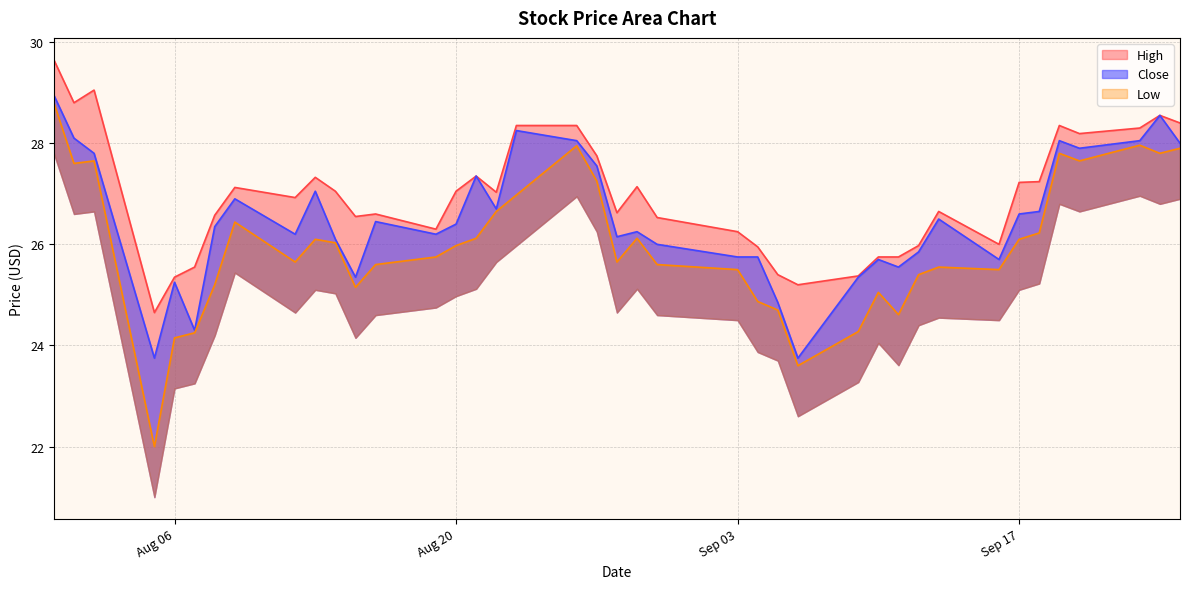

Rank the series at 2024-09-06 from lowest to highest value.

Low, Close, High